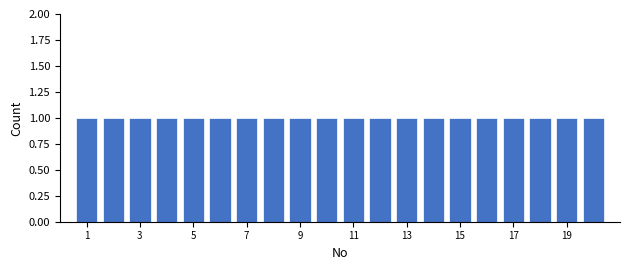

How tall is the bar that spans 15.5 to 16.5 on the x-axis? Neither the bar edges nor the heights are printed on the chart, so give them approximately, as read against the axes.

1